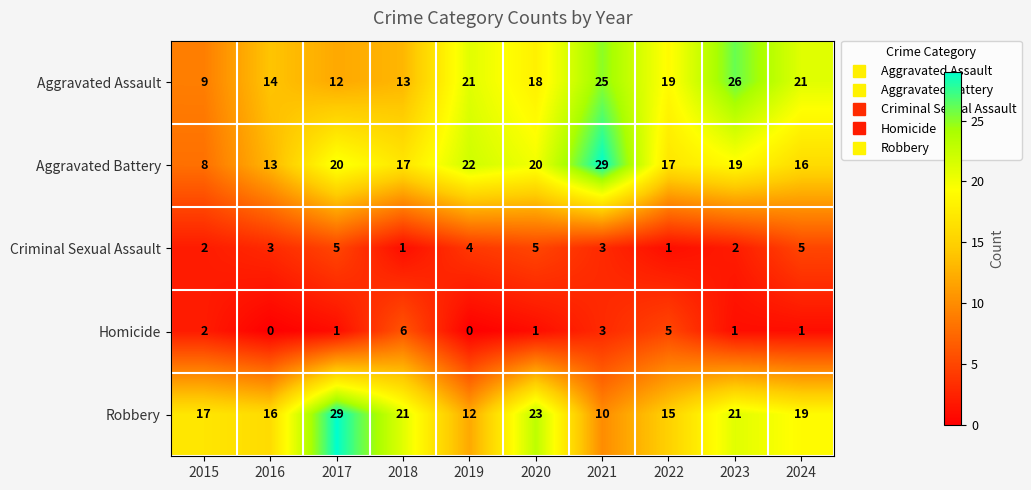

True or false: Aggravated Assault has a value of 45 at 2023.

False